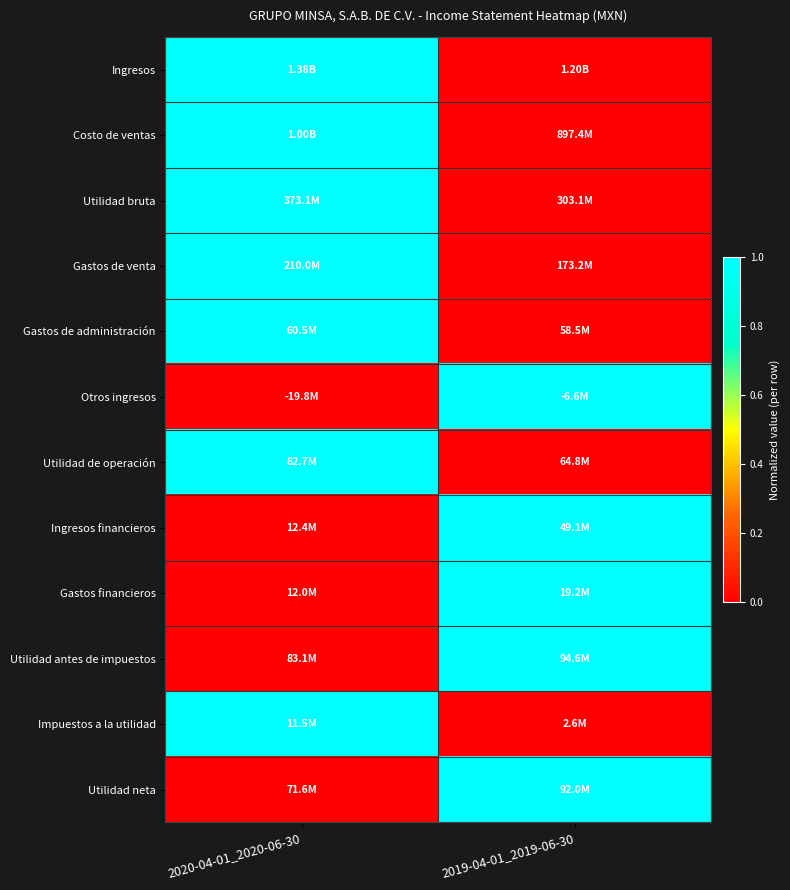

Between 2020-04-01_2020-06-30 and 2019-04-01_2019-06-30, which series saw the biggest shift?

Ingresos